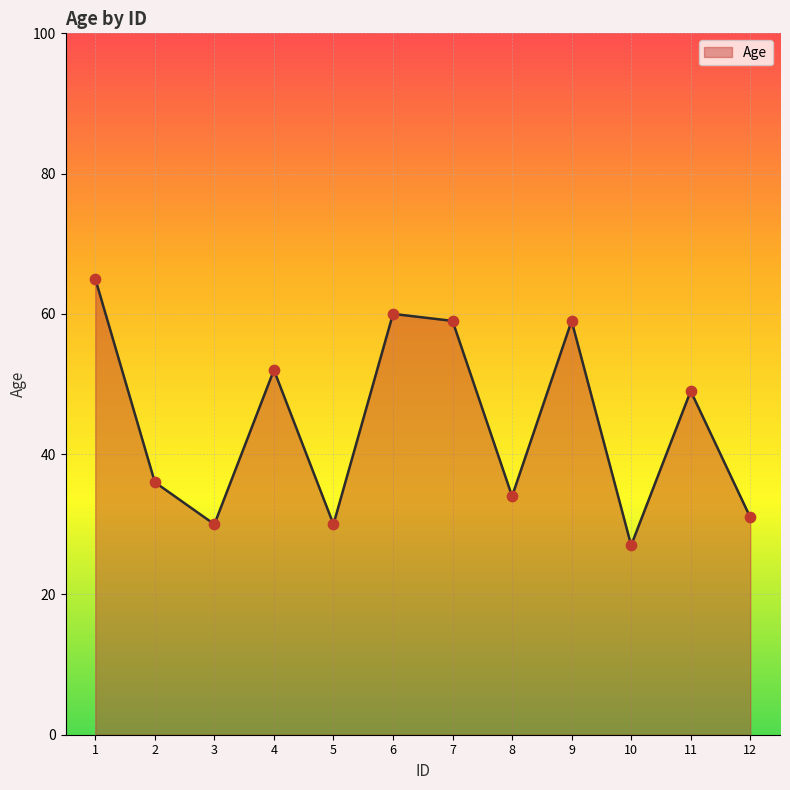

What is the change in value from 8 to 9?

+25